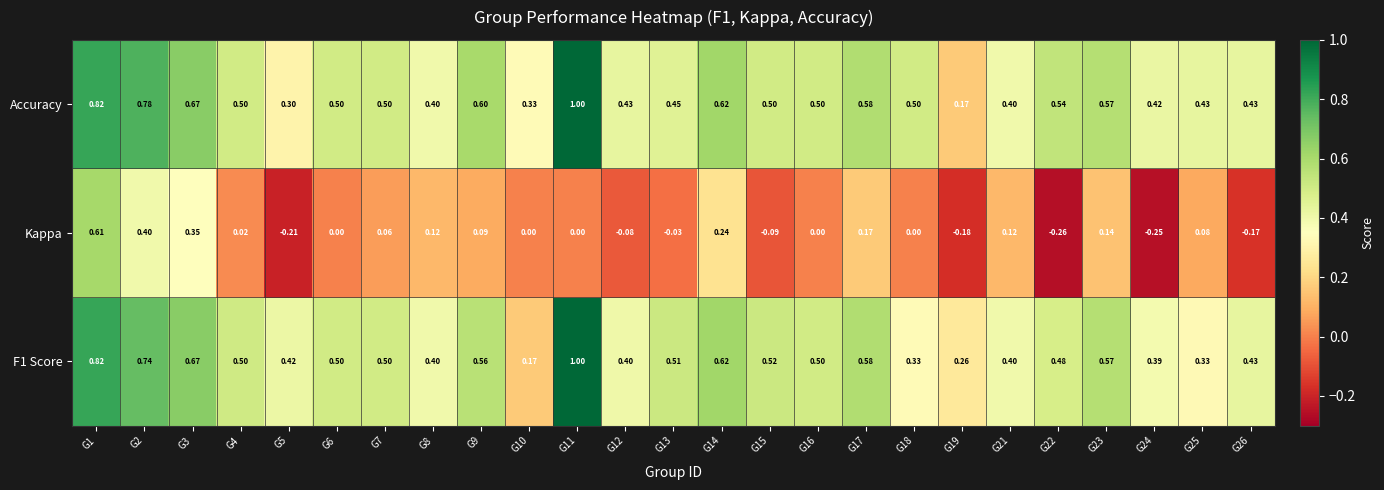

Is the value of Kappa at G16 greater than the value of F1 Score at G3?

No